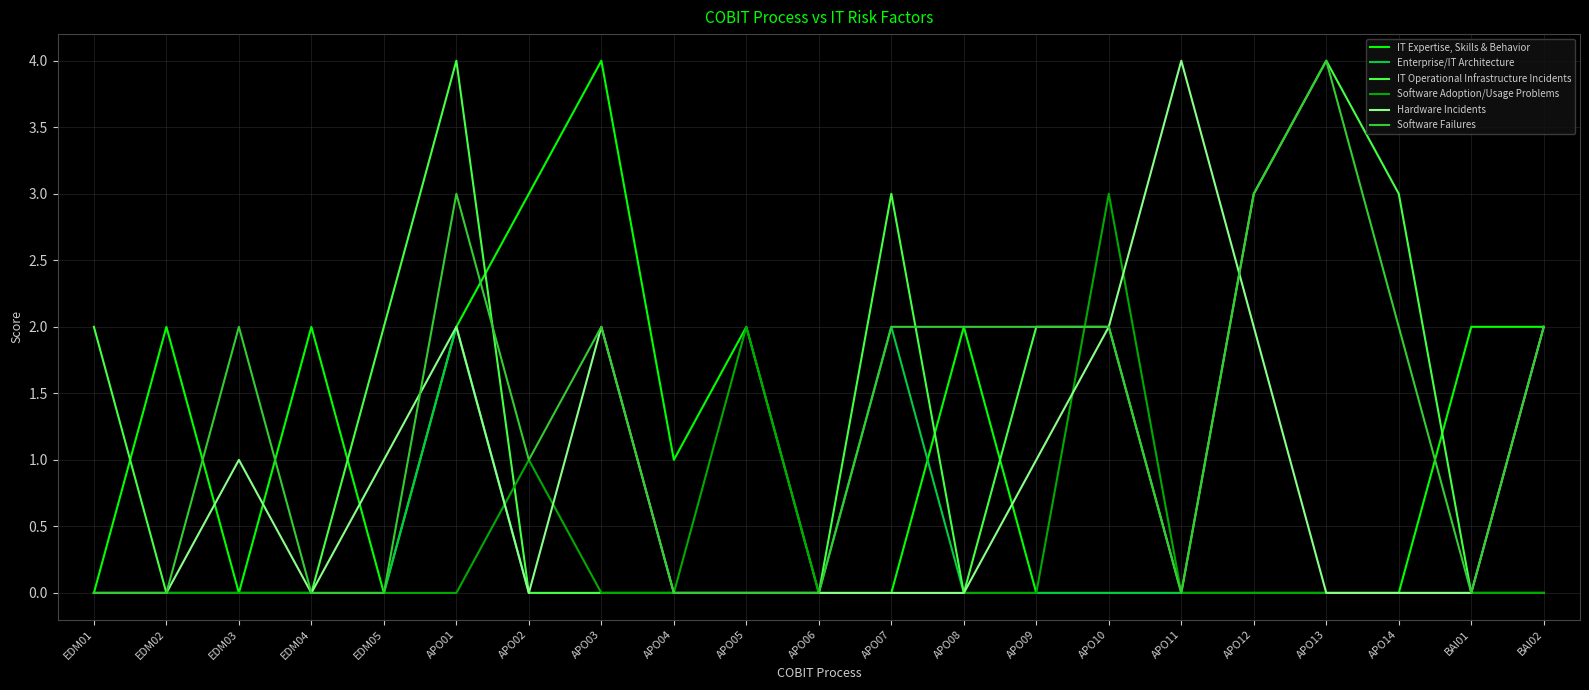

Reading right to left, list all the values displayed in this chart.

IT Expertise, Skills & Behavior: BAI02=2	BAI01=2	APO14=0	APO13=0	APO12=0	APO11=0	APO10=0	APO09=0	APO08=2	APO07=0	APO06=0	APO05=2	APO04=1	APO03=4	APO02=3	APO01=2	EDM05=0	EDM04=2	EDM03=0	EDM02=2	EDM01=0
Enterprise/IT Architecture: BAI02=0	BAI01=0	APO14=0	APO13=0	APO12=0	APO11=0	APO10=0	APO09=0	APO08=0	APO07=2	APO06=0	APO05=0	APO04=0	APO03=0	APO02=0	APO01=2	EDM05=0	EDM04=0	EDM03=0	EDM02=0	EDM01=0
IT Operational Infrastructure Incidents: BAI02=0	BAI01=0	APO14=3	APO13=4	APO12=3	APO11=0	APO10=2	APO09=2	APO08=0	APO07=3	APO06=0	APO05=0	APO04=0	APO03=0	APO02=0	APO01=4	EDM05=2	EDM04=0	EDM03=0	EDM02=0	EDM01=2
Software Adoption/Usage Problems: BAI02=0	BAI01=0	APO14=0	APO13=0	APO12=0	APO11=0	APO10=3	APO09=0	APO08=0	APO07=0	APO06=0	APO05=2	APO04=0	APO03=0	APO02=1	APO01=0	EDM05=0	EDM04=0	EDM03=0	EDM02=0	EDM01=0
Hardware Incidents: BAI02=2	BAI01=0	APO14=0	APO13=0	APO12=2	APO11=4	APO10=2	APO09=1	APO08=0	APO07=0	APO06=0	APO05=0	APO04=0	APO03=2	APO02=0	APO01=2	EDM05=1	EDM04=0	EDM03=1	EDM02=0	EDM01=0
Software Failures: BAI02=2	BAI01=0	APO14=2	APO13=4	APO12=3	APO11=0	APO10=2	APO09=2	APO08=2	APO07=2	APO06=0	APO05=0	APO04=0	APO03=2	APO02=1	APO01=3	EDM05=0	EDM04=0	EDM03=2	EDM02=0	EDM01=0